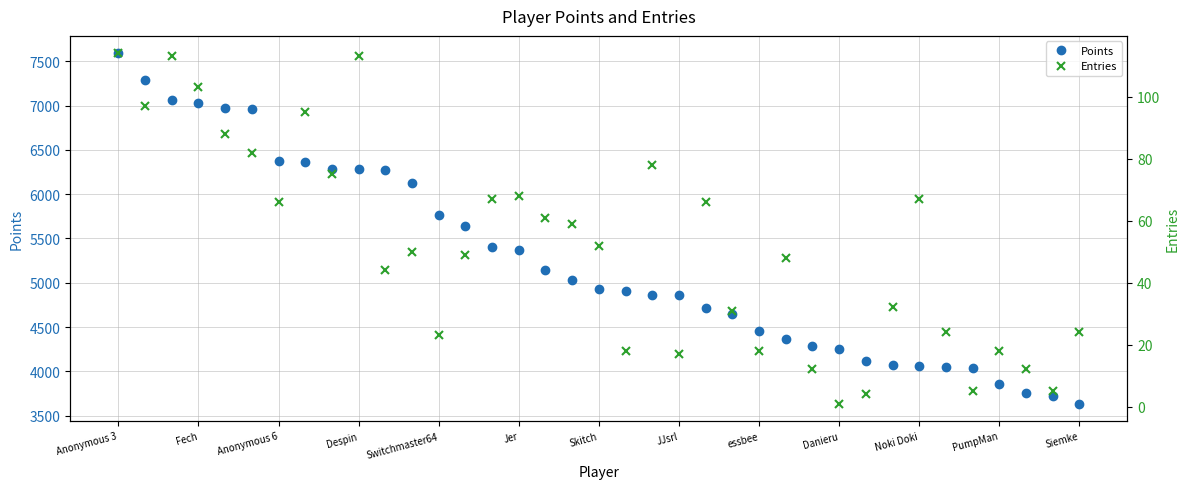

At which label does Points reach its peak?

Anonymous 3